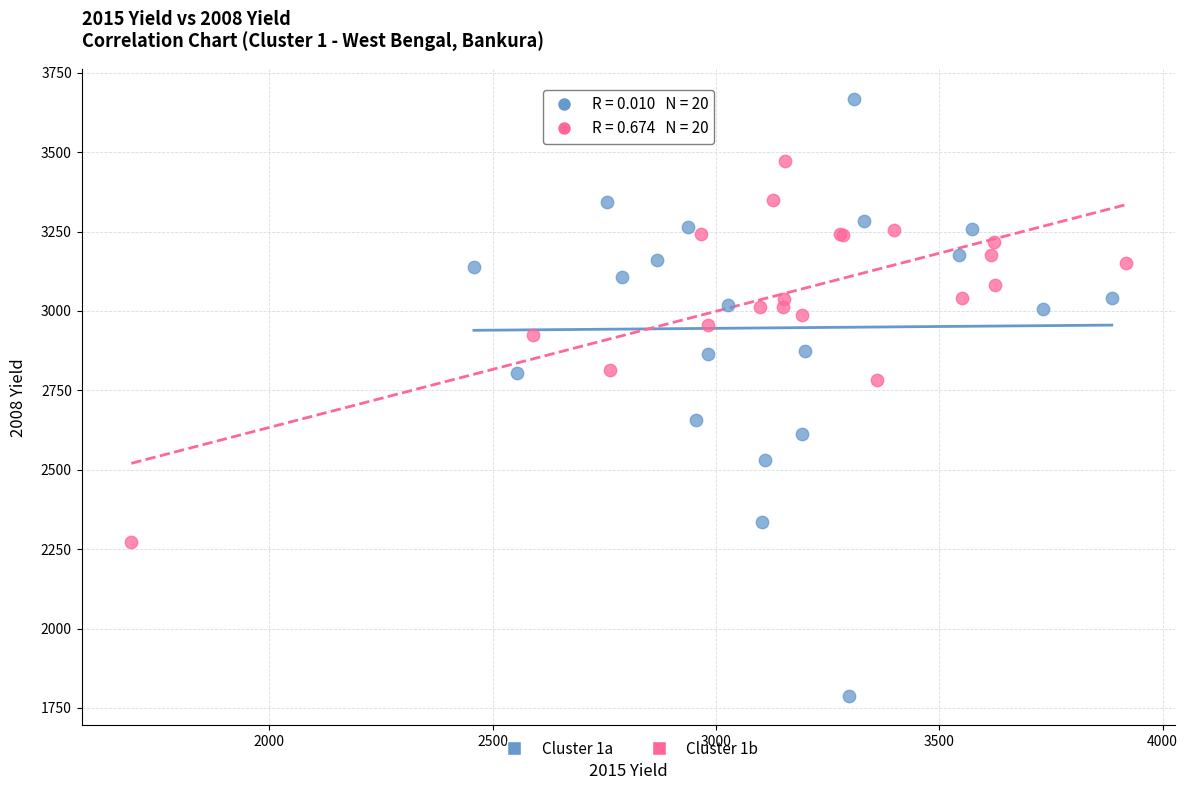

Which series reaches the minimum Y coordinate?

Cluster 1a